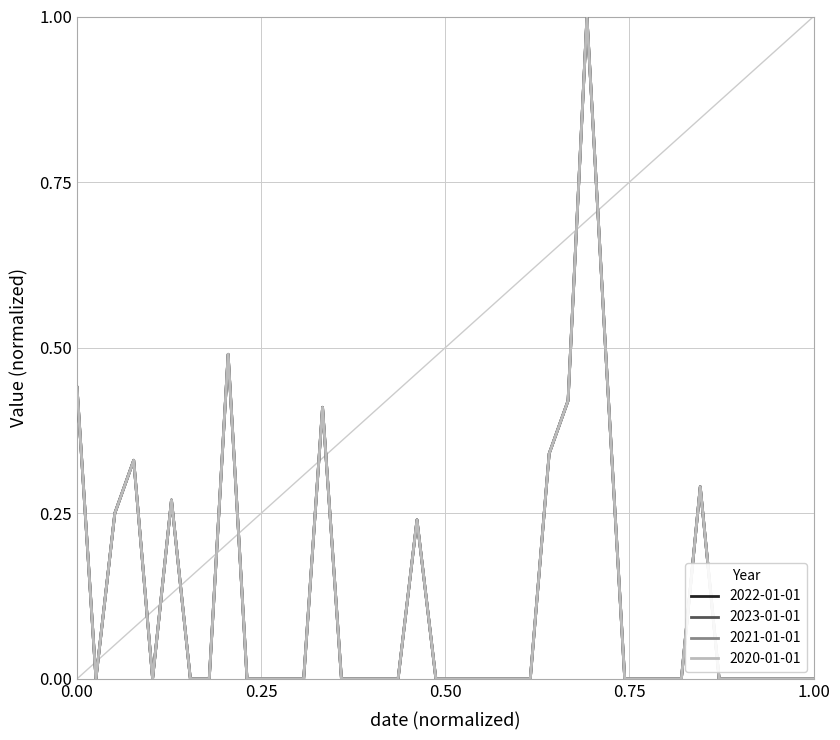

Rank the categories by 2022-01-01 value from lowest to highest.

2018-01-14, 2018-02-04, 2018-02-18, 2018-02-25, 2018-03-11, 2018-03-18, 2018-03-25, 2018-04-01, 2018-04-15, 2018-04-22, 2018-04-29, 2018-05-06, 2018-05-20, 2018-05-27, 2018-06-03, 2018-06-10, 2018-06-17, 2018-06-24, 2018-07-29, 2018-08-05, 2018-08-12, 2018-08-19, 2018-09-02, 2018-09-09, 2018-09-16, 2018-09-23, 2018-09-30, 2018-10-07, 2018-05-13, 2018-01-21, 2018-02-11, 2018-08-26, 2018-01-28, 2018-07-01, 2018-04-08, 2018-07-08, 2018-01-07, 2018-03-04, 2018-07-22, 2018-07-15